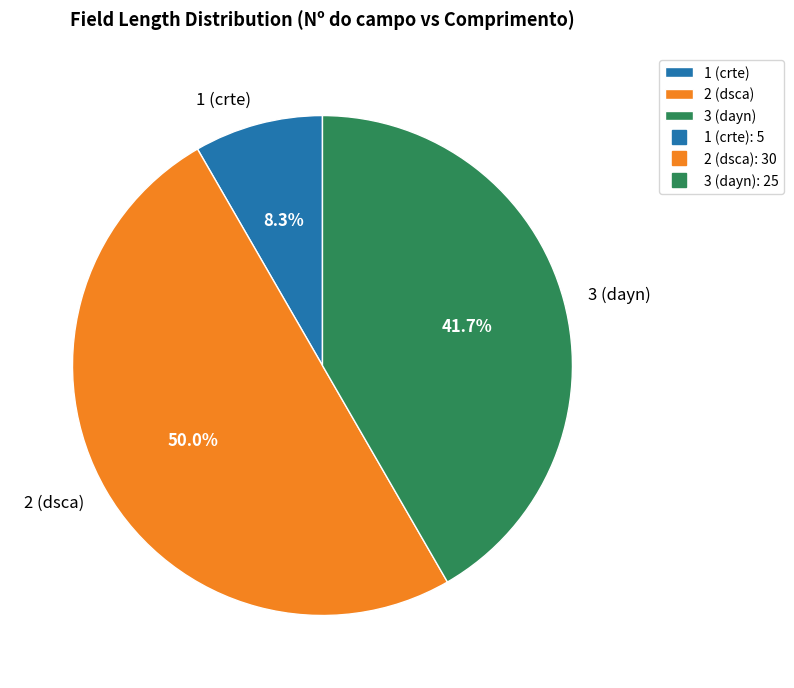

To the nearest percent, what is the difference between the 1 (crte) and 2 (dsca) slice percentages?

42%